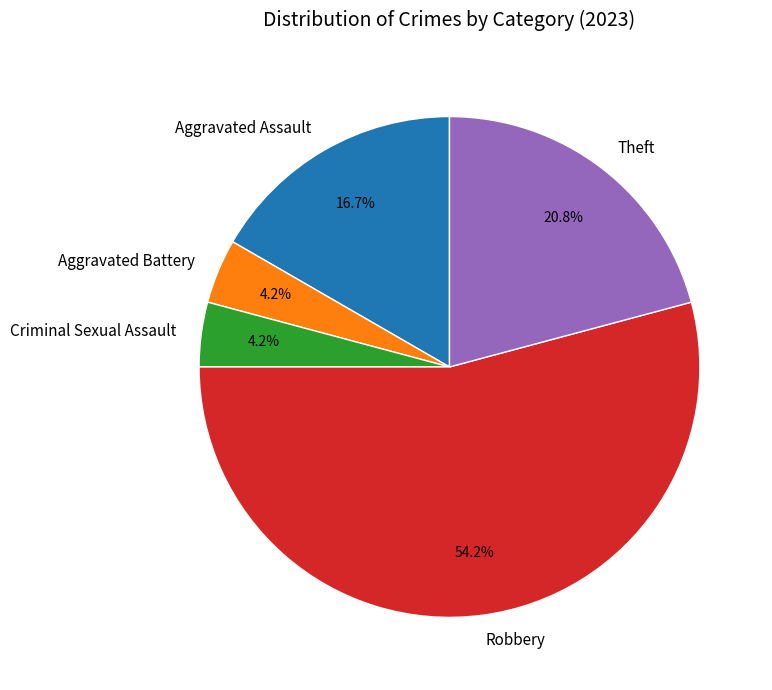

What percentage is NOT represented by Criminal Sexual Assault?

95.8%